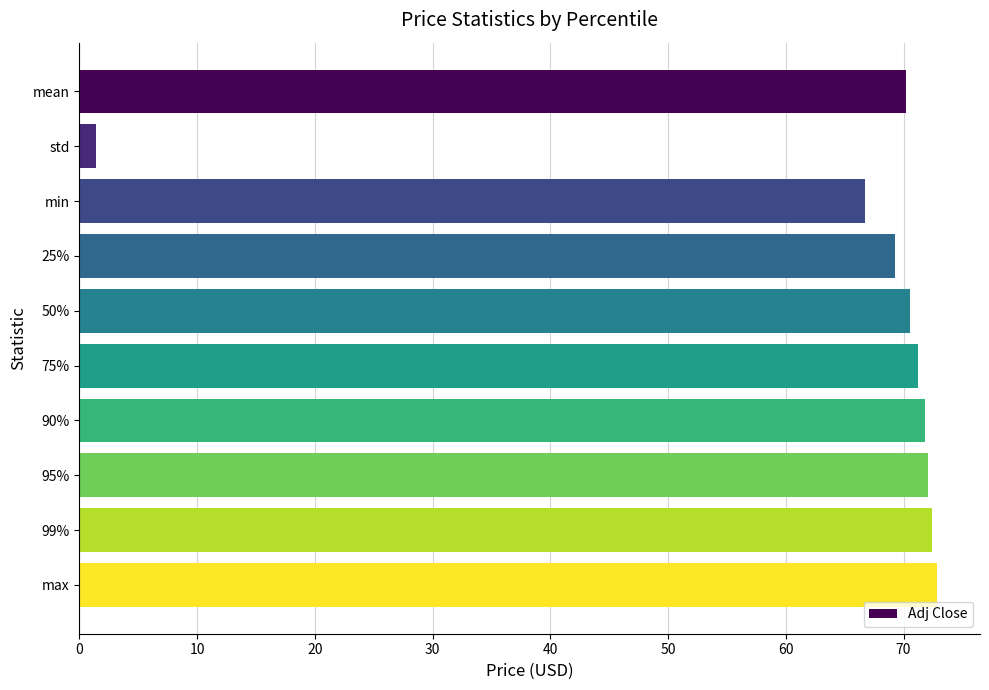

What is the change in value from 25% to max?

+3.6